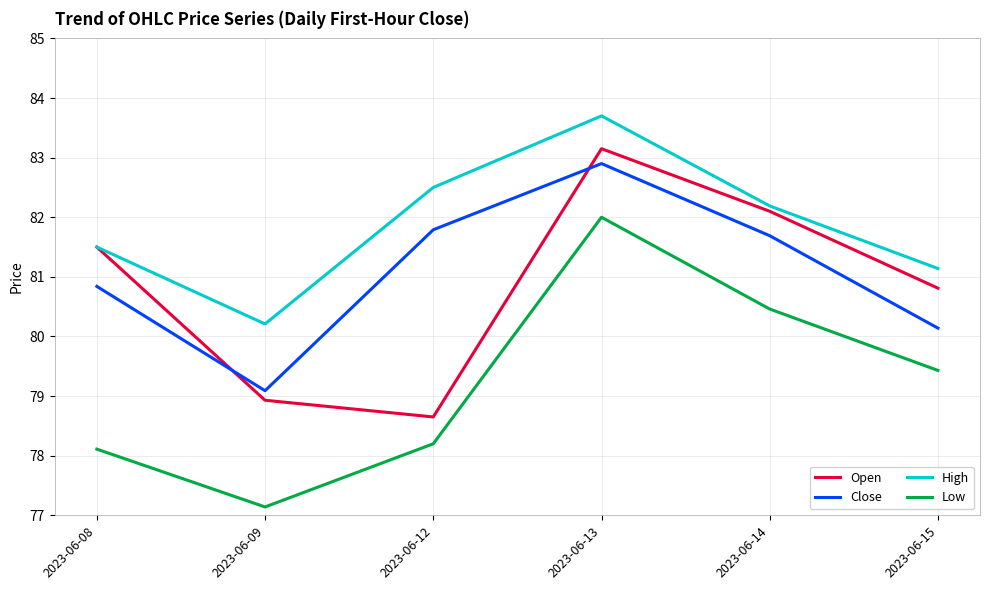

True or false: Open has a value of 78.7 at 2023-06-12.

True